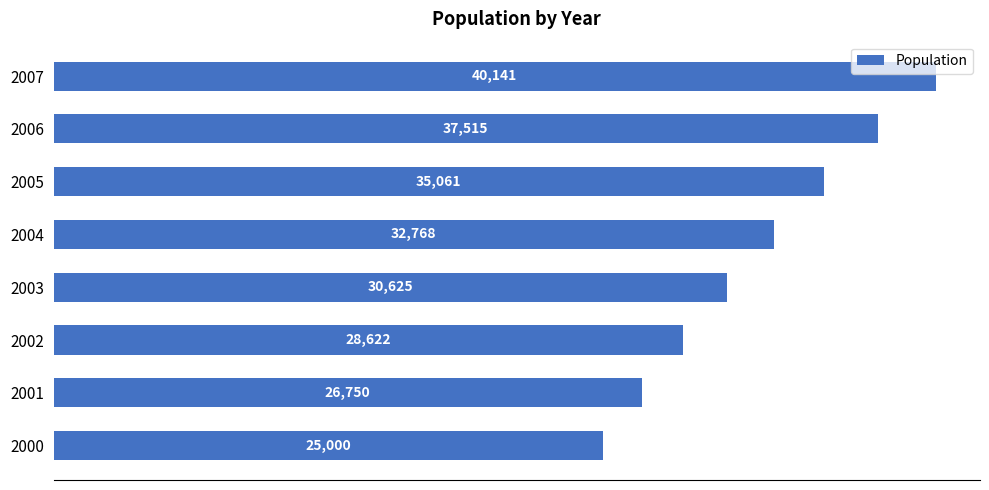

Reading bottom to top, extract all data points from this chart.

2000=25000	2001=26750	2002=28622	2003=30625	2004=32768	2005=35061	2006=37515	2007=40141